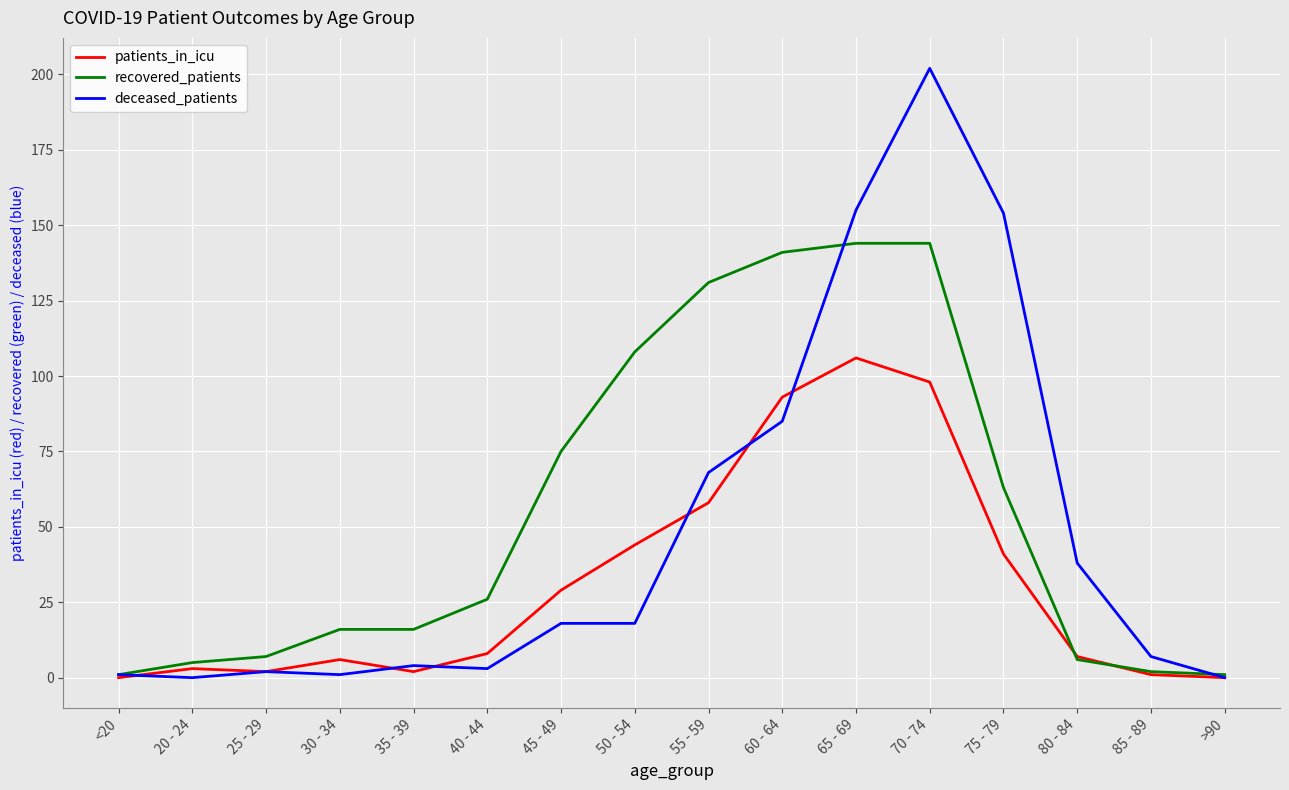

Is this an area chart (filled region under the line)?

No